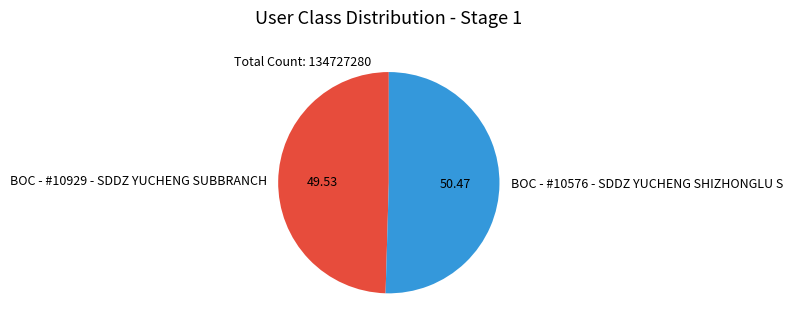

Which category accounts for the majority?

BOC - #10576 - SDDZ YUCHENG SHIZHONGLU S